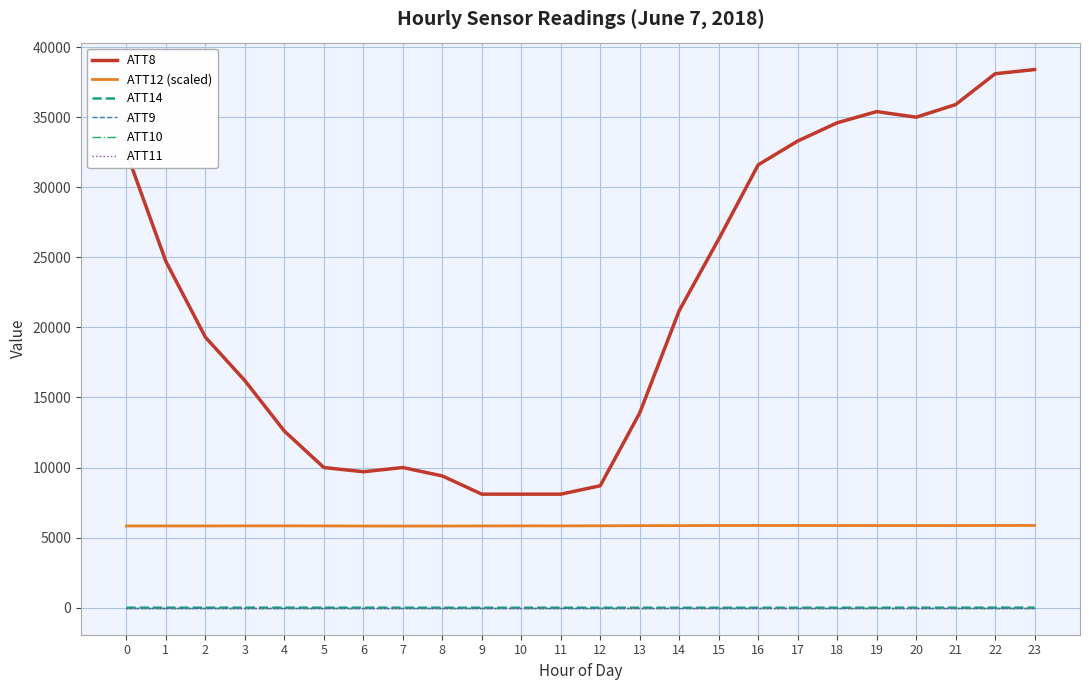

True or false: ATT10 and ATT9 cross at least once.

False